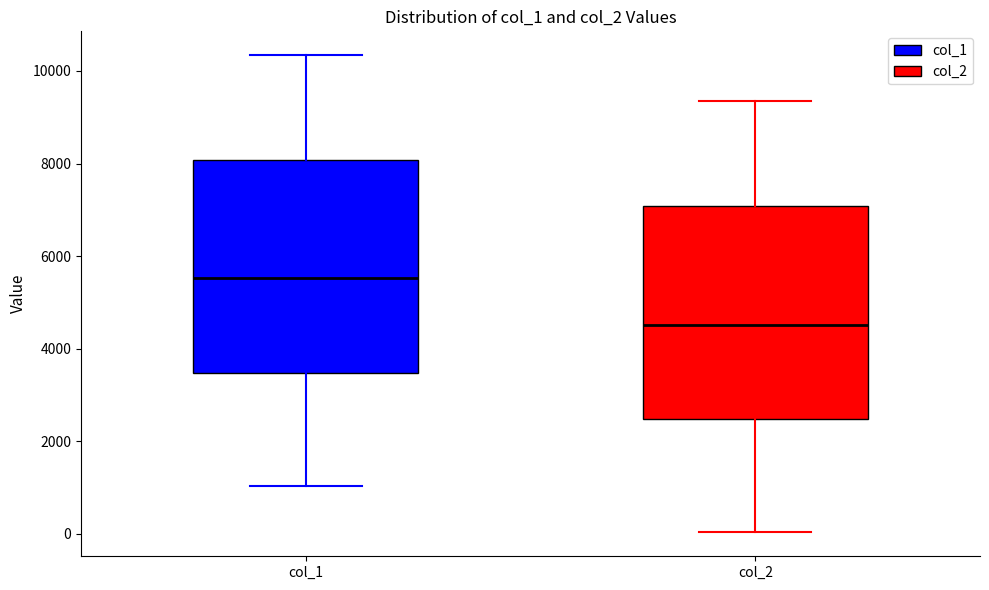

Reading left to right, transcribe this box plot: for each box, give where its median line is, the range the box spans, and where its two whiskers end, as read against the y-axis. The values are not printed on the chart, so give them approximately, as read against the axis.

col_1: median 5600, box 3400 to 8000, whiskers 1000 to 10400
col_2: median 4600, box 2400 to 7000, whiskers 0 to 9400